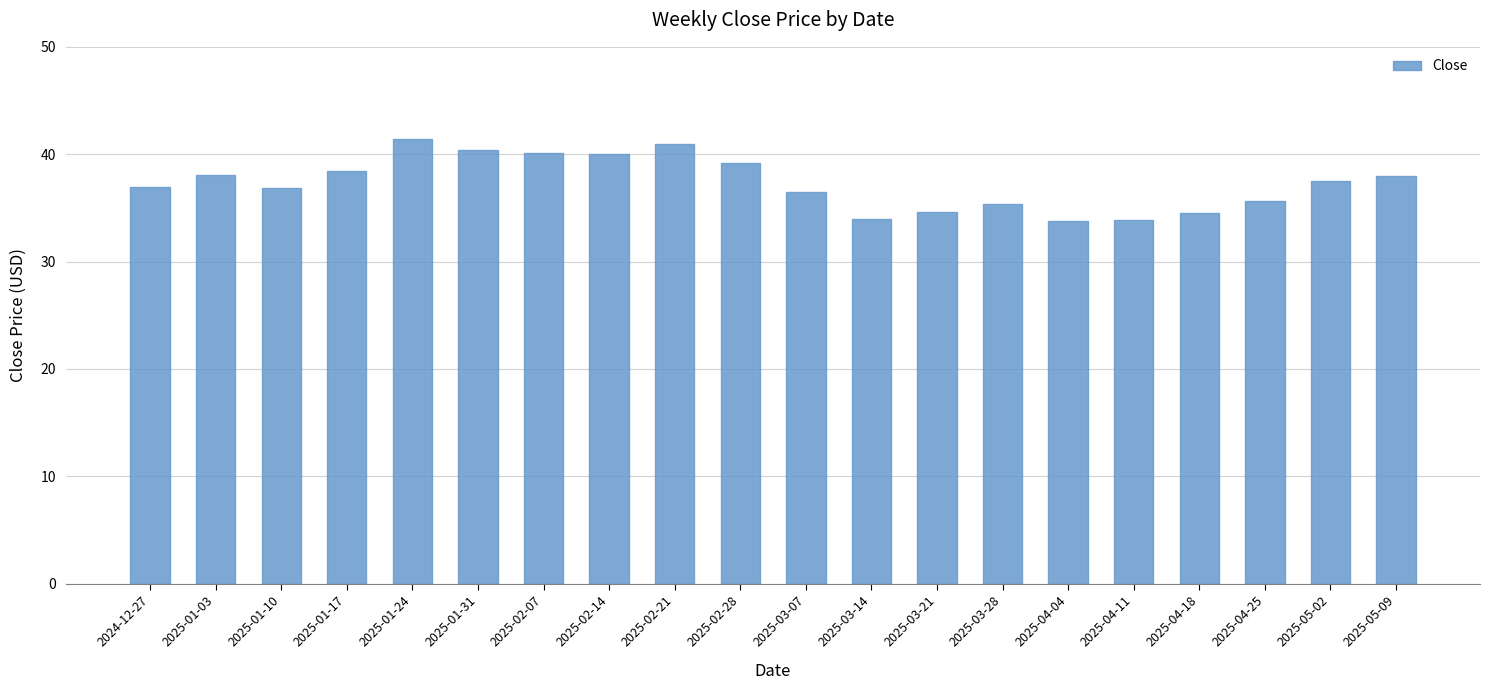

Are the bars grouped side by side (vs. stacked)?

No